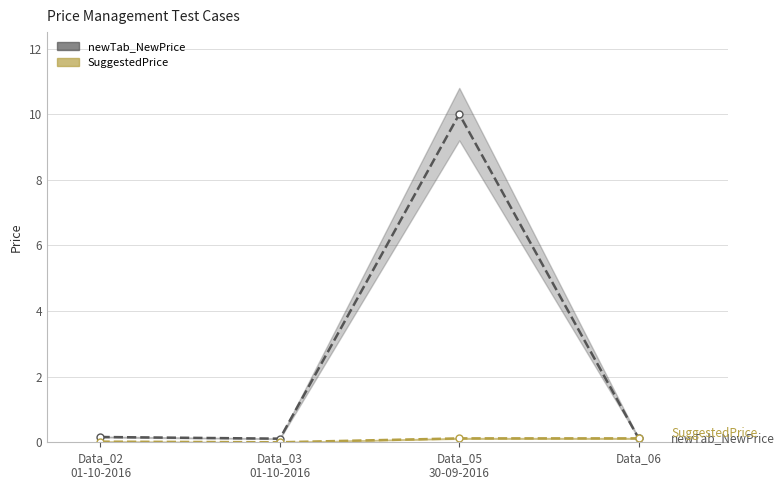

True or false: SuggestedPrice and newTab_NewPrice intersect in this chart.

False